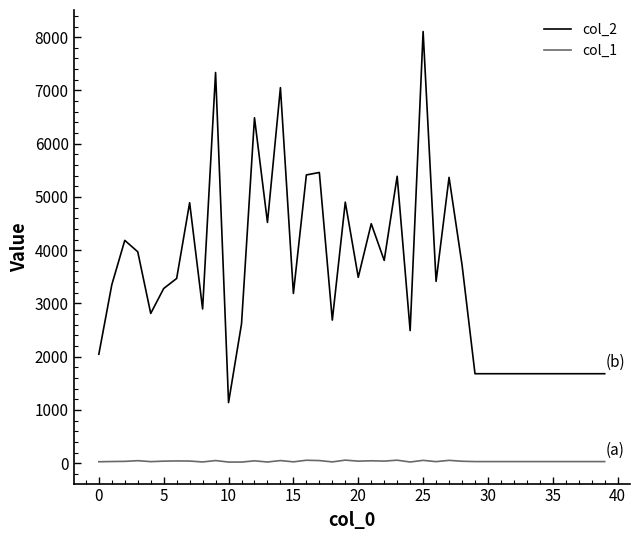

True or false: col_2 and col_1 cross at least once.

False